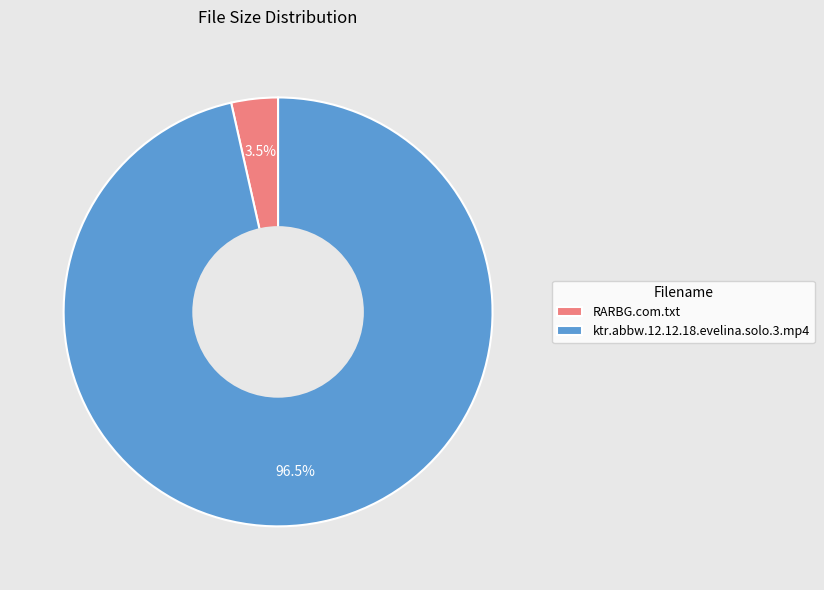

Is the sum of ktr.abbw.12.12.18.evelina.solo.3.mp4 and RARBG.com.txt greater than half?

Yes